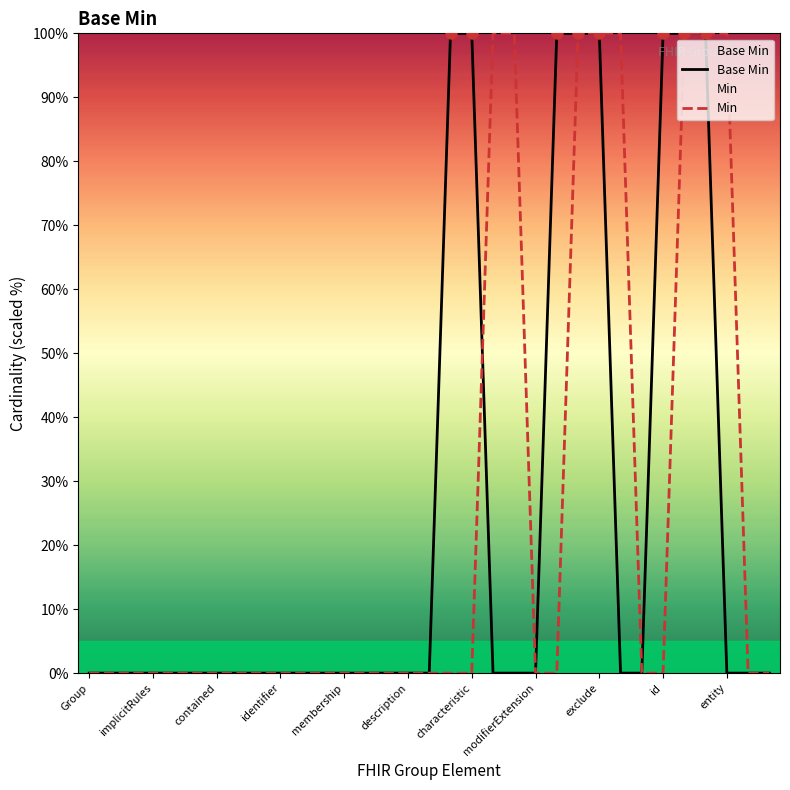

Rank the series at 17 from highest to lowest value.

Base Min, Min